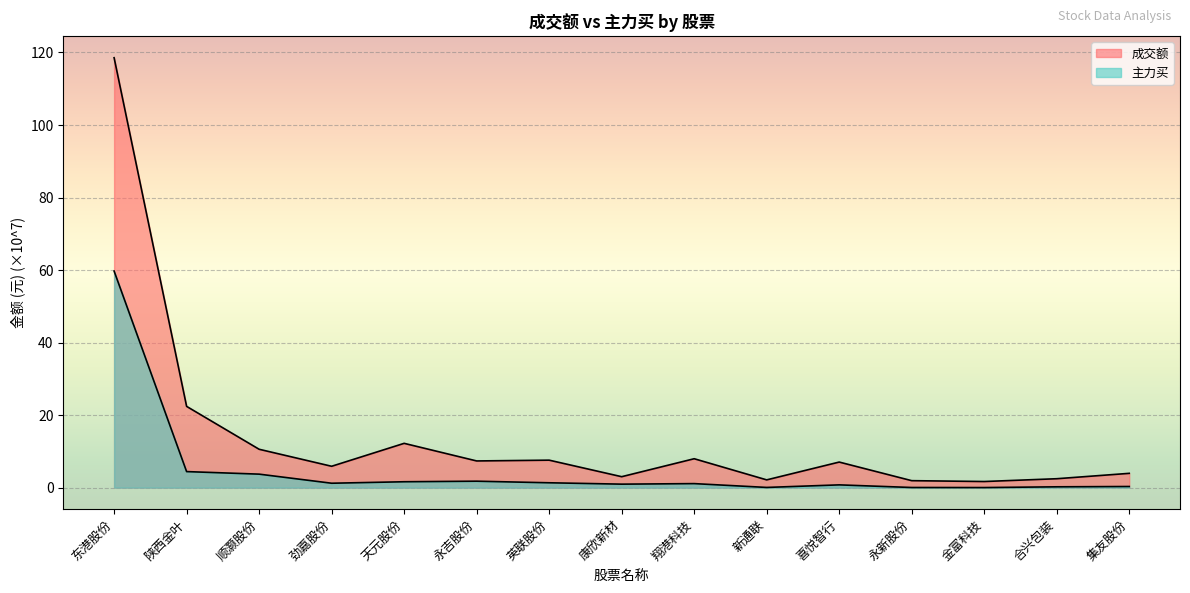

What position from the left is 集友股份?

15